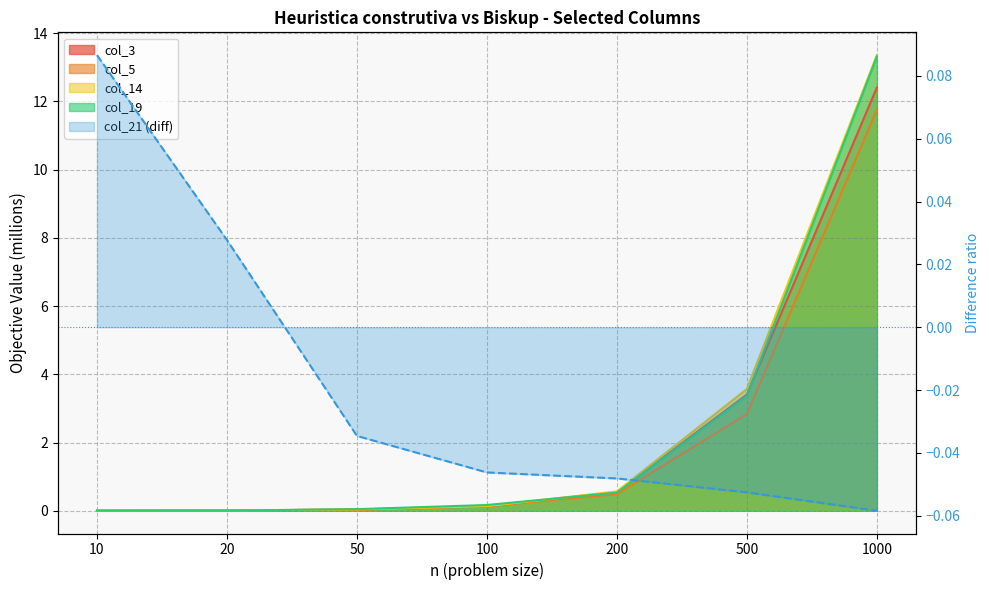

At which label does col_14 reach its minimum?

10